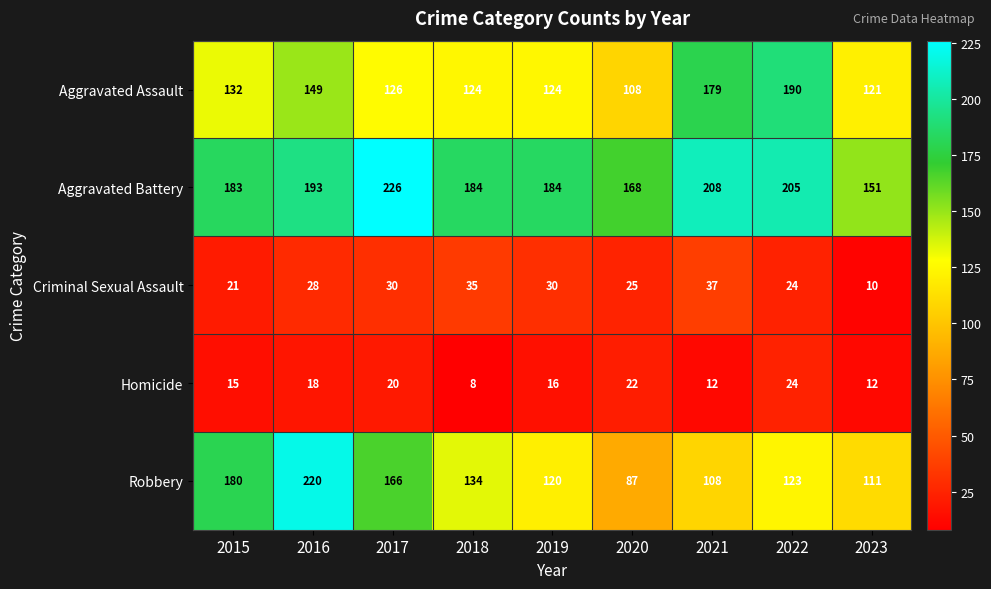

What is the sum of all Aggravated Battery values?

1702